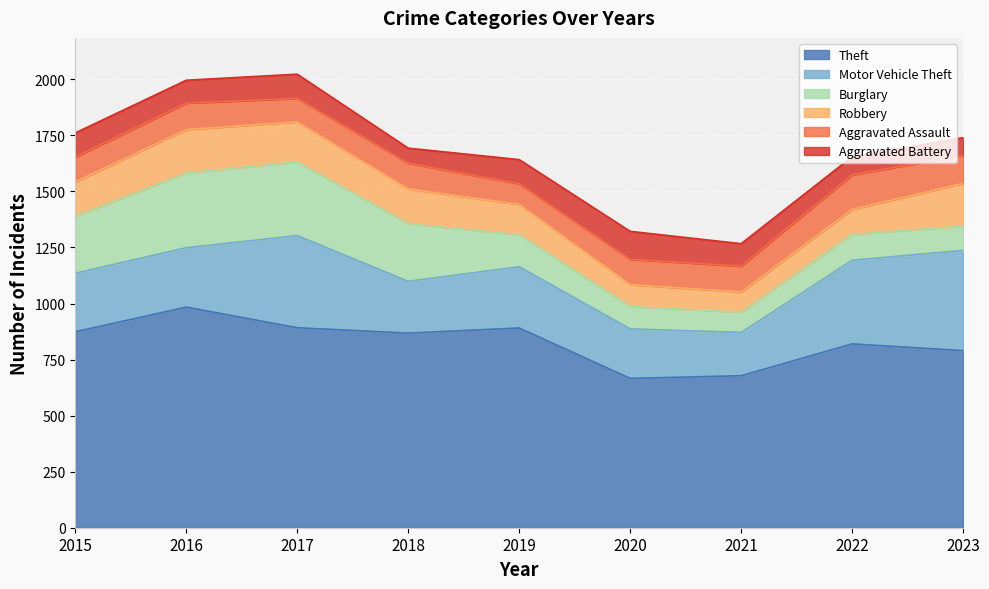

Which series has the largest total across all categories?

Theft